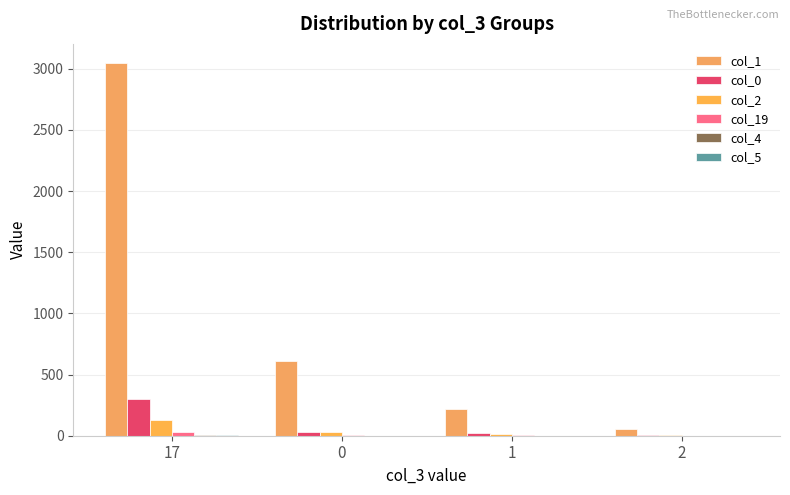

How many distinct data groups are displayed?

6